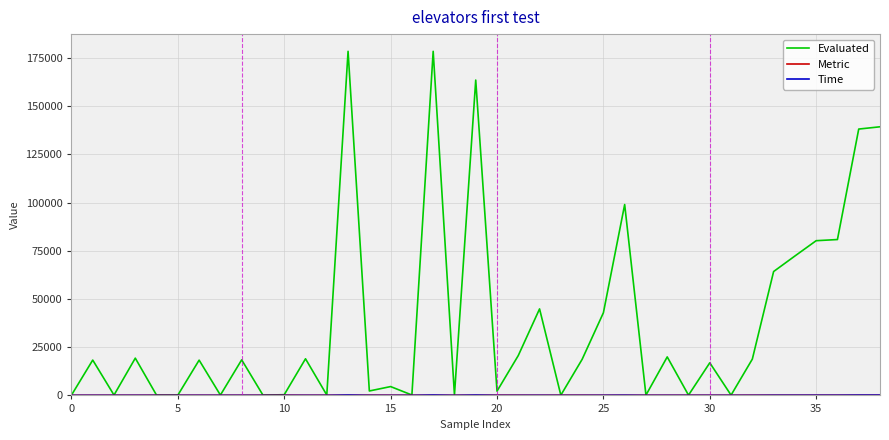

What is the greatest value displayed?

178395.0